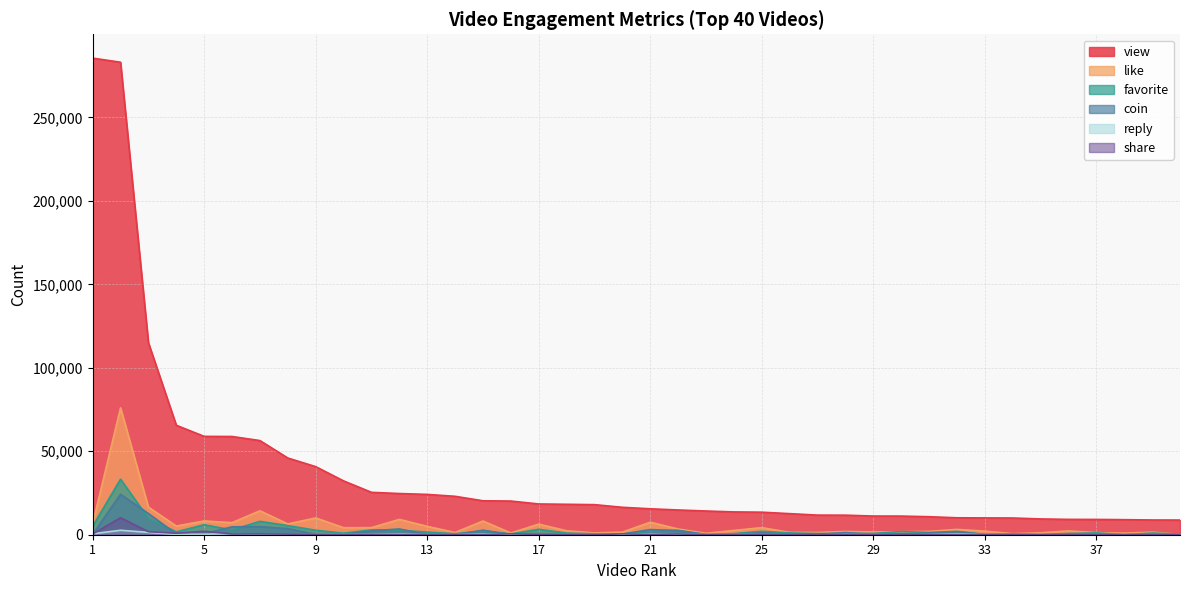

What is the difference between the second highest and minimum values in the reply series?

1370